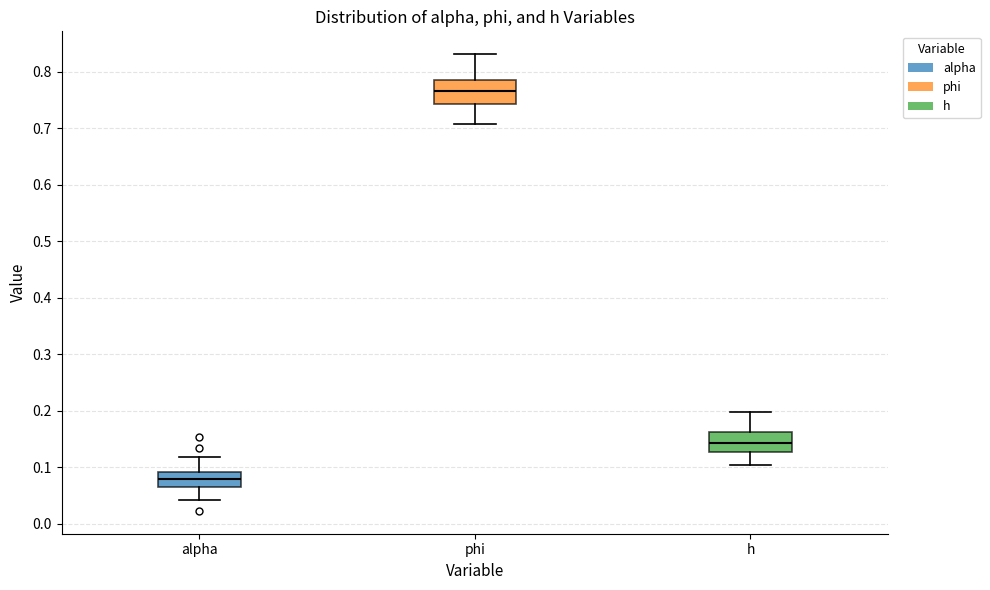

Reading left to right, read every box against the y-axis: the position of its median line, the range the box covers, and the ends of its whiskers. The values are not printed on the chart, so give them approximately, as read against the axis.

alpha: median 0.08, box 0.07 to 0.09, whiskers 0.04 to 0.12
phi: median 0.77, box 0.74 to 0.78, whiskers 0.71 to 0.83
h: median 0.14, box 0.13 to 0.16, whiskers 0.10 to 0.20